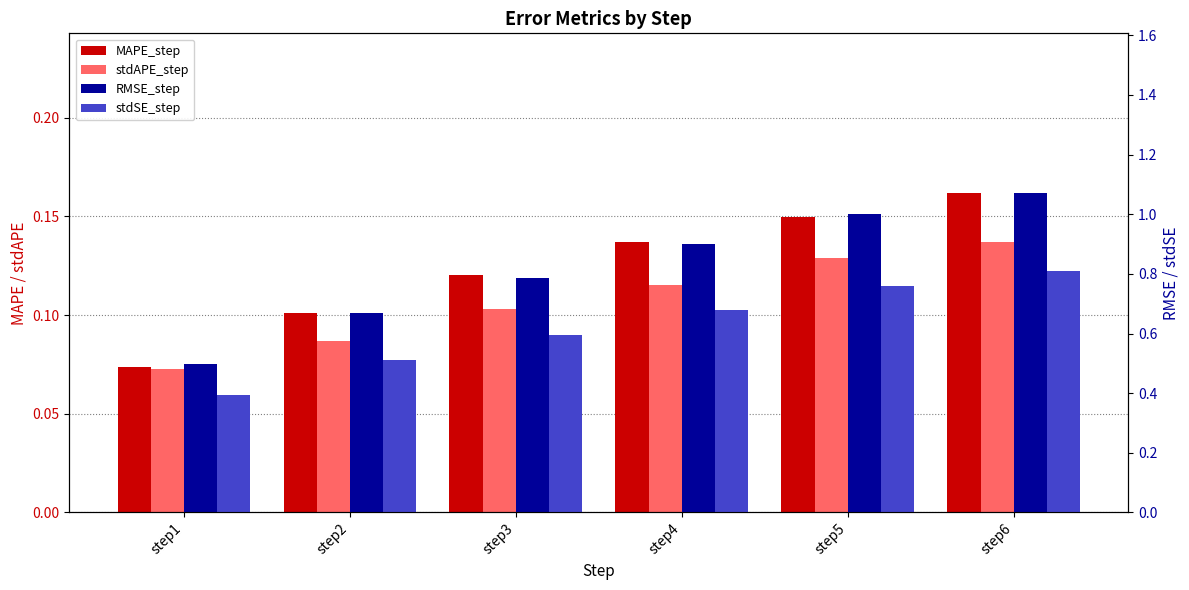

What is the spread (max minus min) of values at step3?

0.7